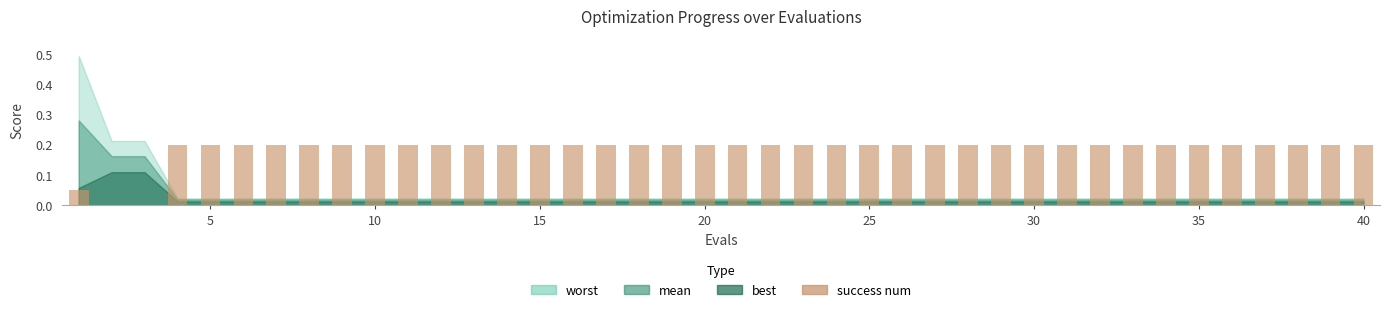

What is the sum of all values?

7.5